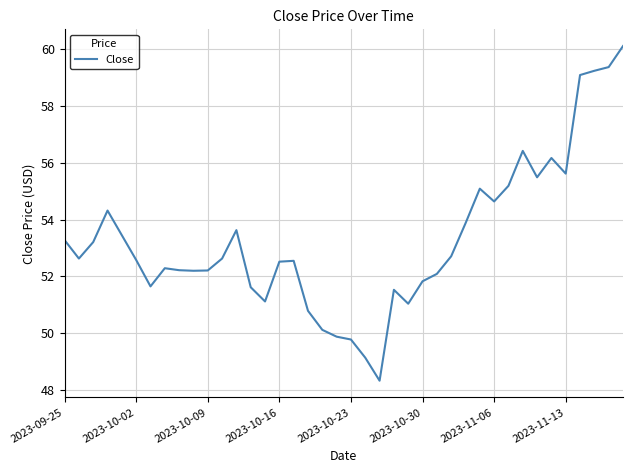

What is the minimum value shown in the chart?

48.3